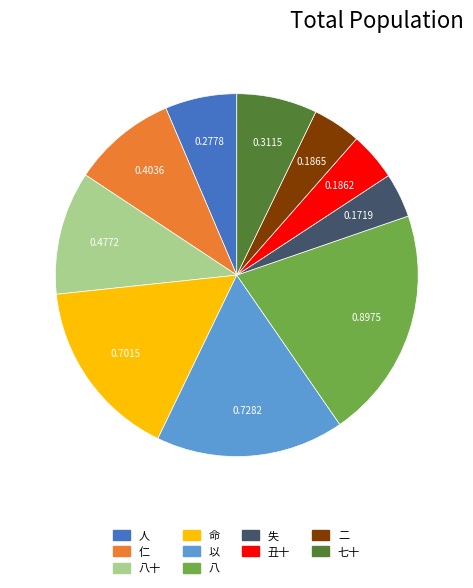

Does any single category account for the majority?

No